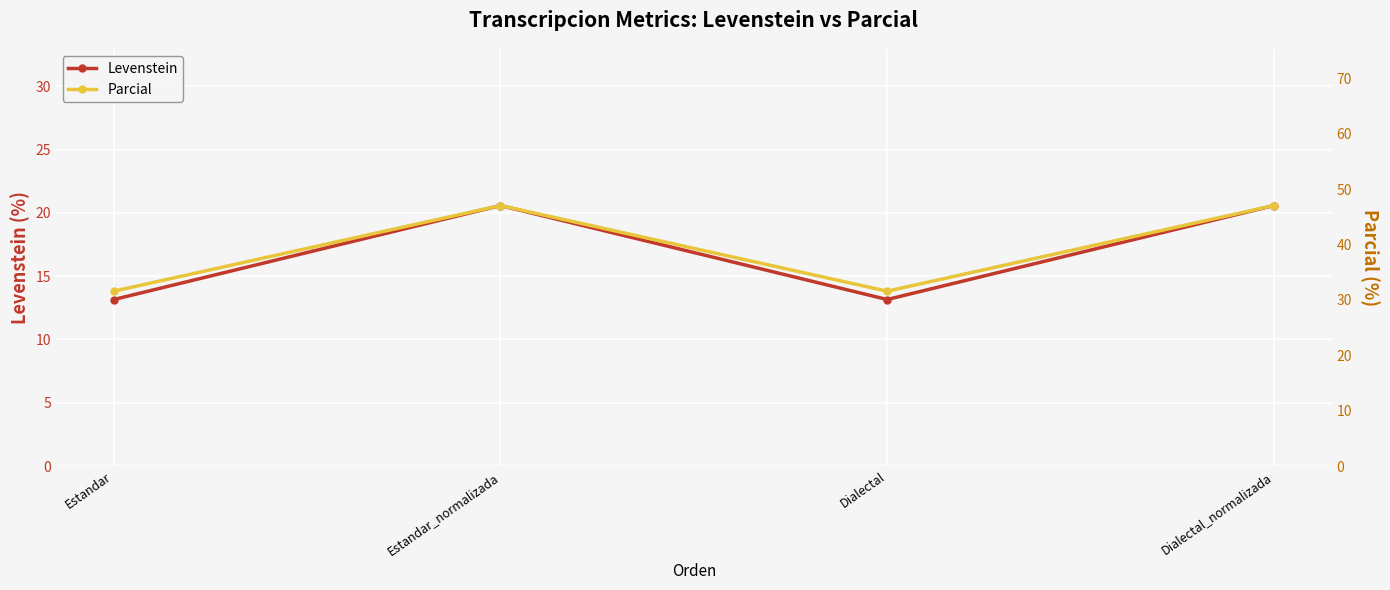

True or false: Parcial and Levenstein intersect in this chart.

False